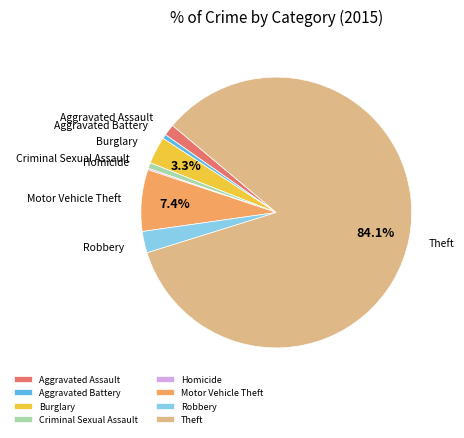

Is there a majority slice in this chart?

Yes